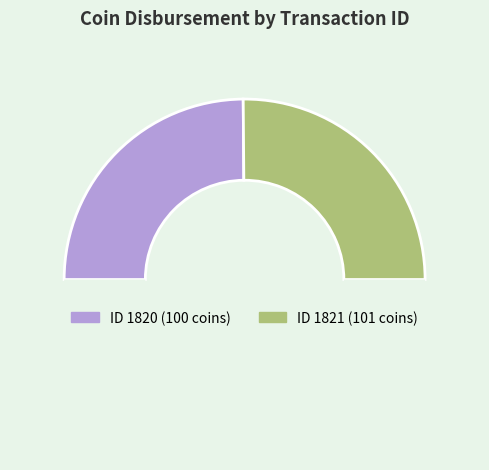

How many segments does this pie chart have?

3